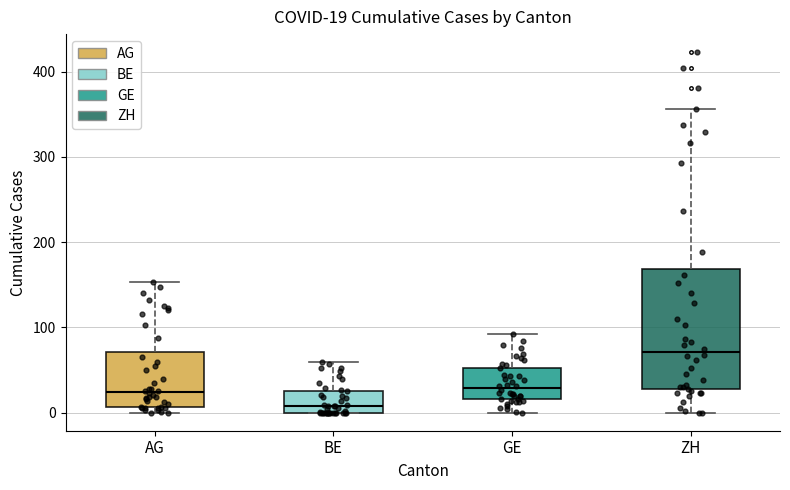

Which box's median line is the highest?

ZH